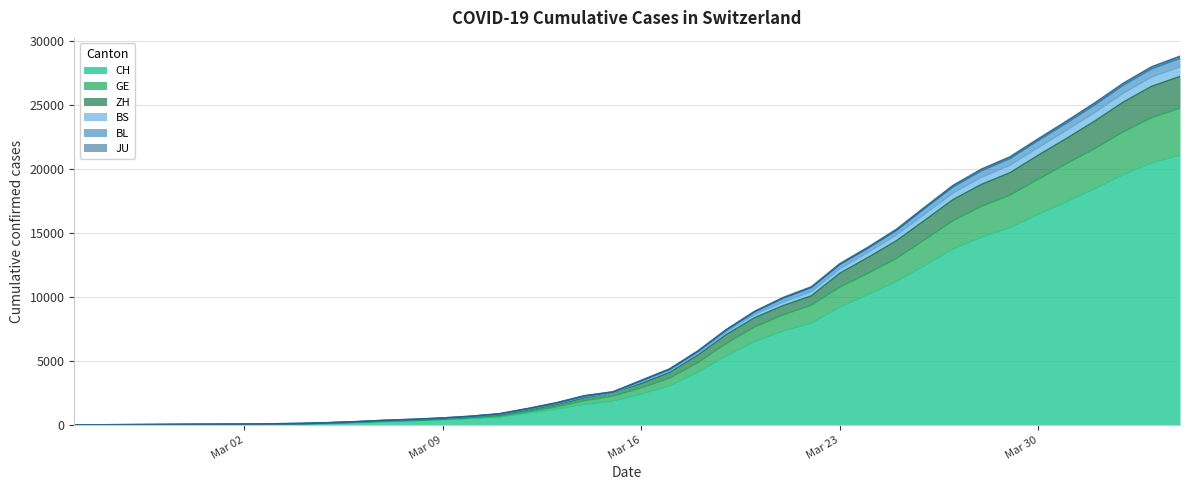

Reading right to left, extract all data points from this chart.

CH: 21085	20465	19552	18451	17442	16449	15416	14662	13749	12452	11210	10185	9187	7939	7326	6515	5388	4116	3037	2415	1856	1598	1222	904	595	473	385	308	253	181	116	71	52	36	26	19	12	6	2	1
GE: 3683	3561	3369	3161	2994	2764	2550	2433	2234	2041	1809	1679	1582	1432	1276	1150	991	769	623	490	401	298	188	121	90	79	49	40	30	18	13	9	9	7	7	5	3	1	1	0
ZH: 2468	2435	2307	2143	1954	1862	1736	1704	1630	1503	1371	1224	1076	712	712	712	680	569	430	327	251	219	164	141	102	63	50	41	35	30	24	16	14	11	7	6	2	2	0	1
BS: 771	758	718	691	657	621	609	573	534	505	466	414	376	358	299	272	222	182	165	144	0	100	92	73	49	33	28	24	21	15	8	3	3	1	1	1	1	1	0	0
BL: 656	625	610	588	561	539	511	502	466	422	341	306	302	289	282	184	134	116	89	76	54	47	42	26	26	22	20	19	15	6	6	2	2	2	2	2	1	0	0	0
JU: 154	149	149	145	140	128	127	119	114	100	92	82	69	61	54	44	36	32	29	25	19	18	17	12	7	7	7	5	5	4	4	2	2	1	1	1	1	1	0	0